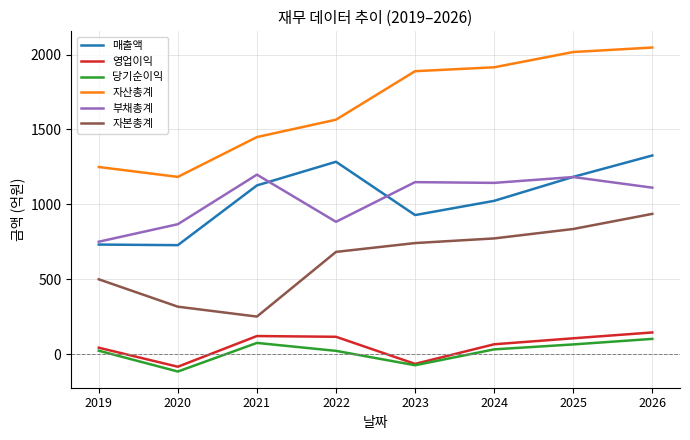

Which series has the widest spread of values?

자산총계